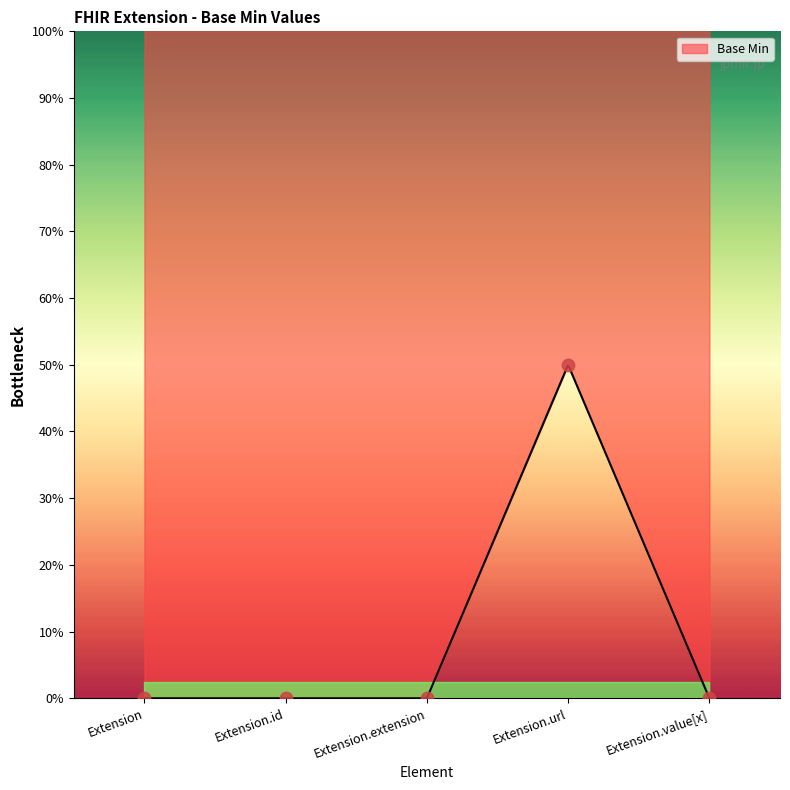

What is the change in value from Extension.url to Extension.value[x]?

-1